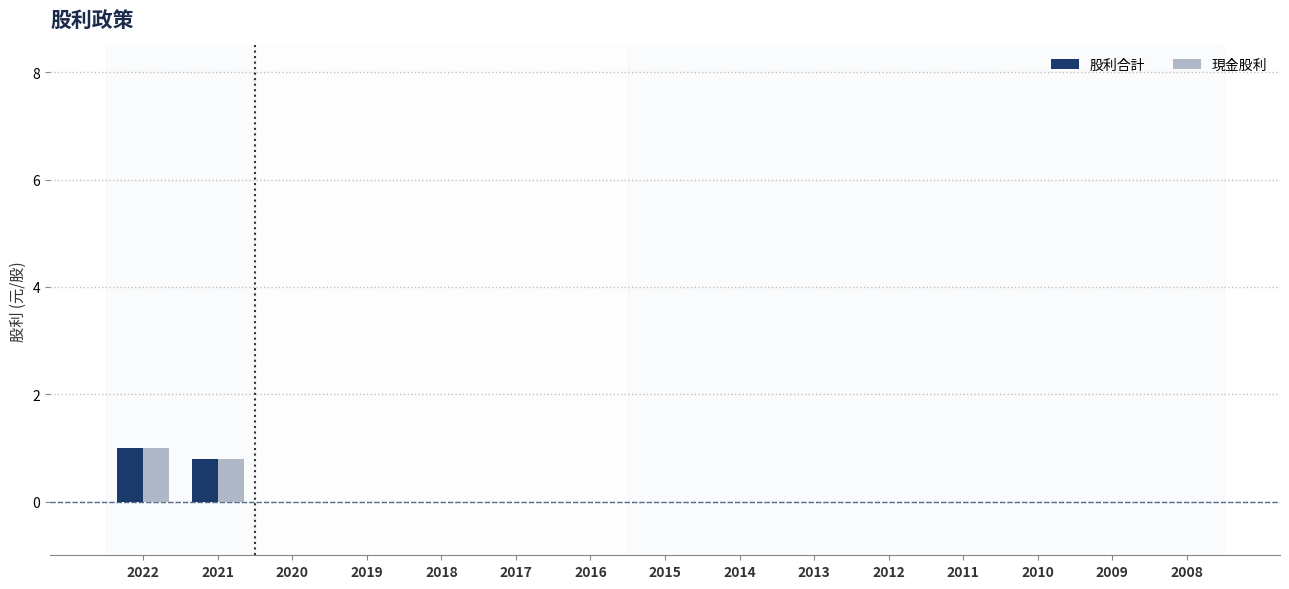

What are all the series names shown in the legend?

股利合計, 現金股利